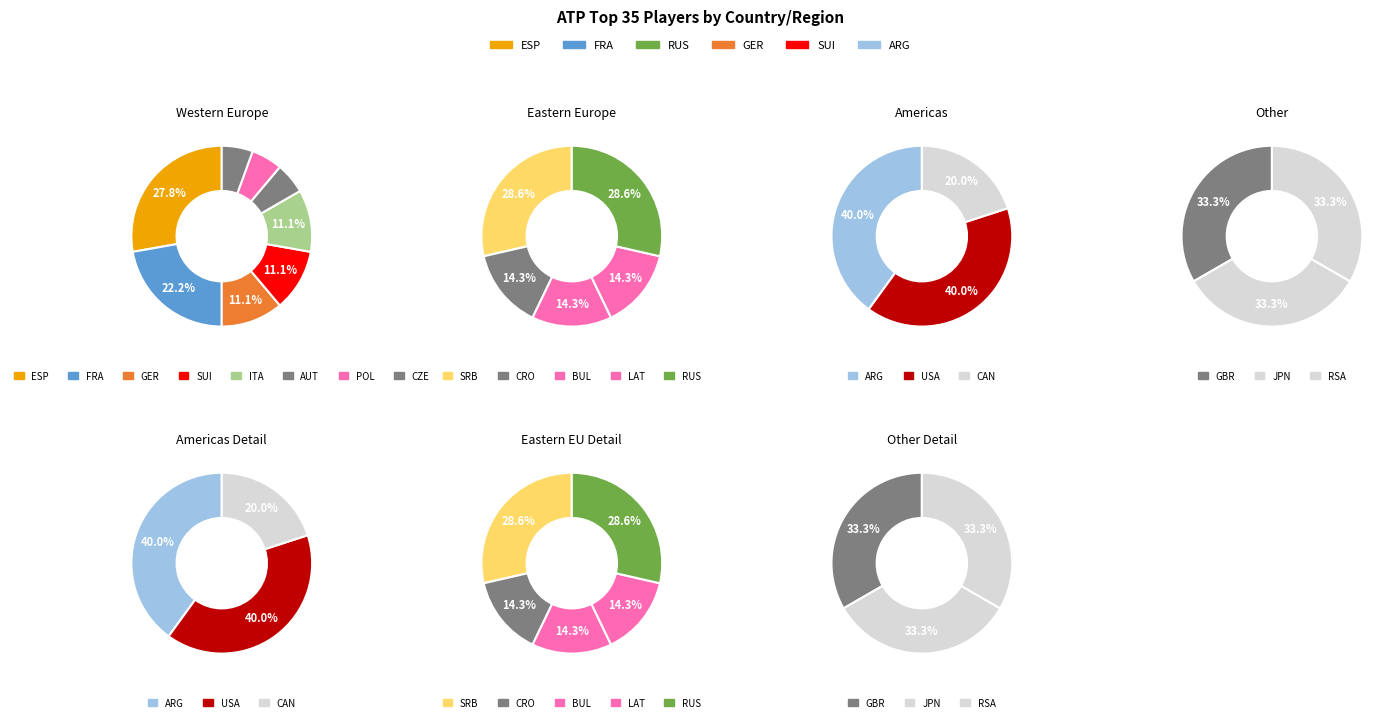

Rank the categories by value from highest to lowest.

ESP, FRA, SRB, ARG, SUI, GER, USA, ITA, RUS, GBR, CZE, CAN, JPN, POL, CRO, RSA, AUT, BUL, LAT